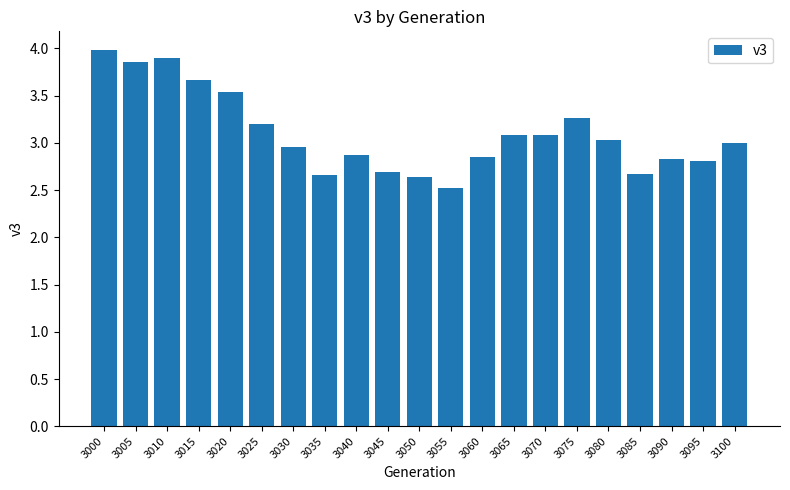

What is the sum of the values at 3010 and 3050?

6.5